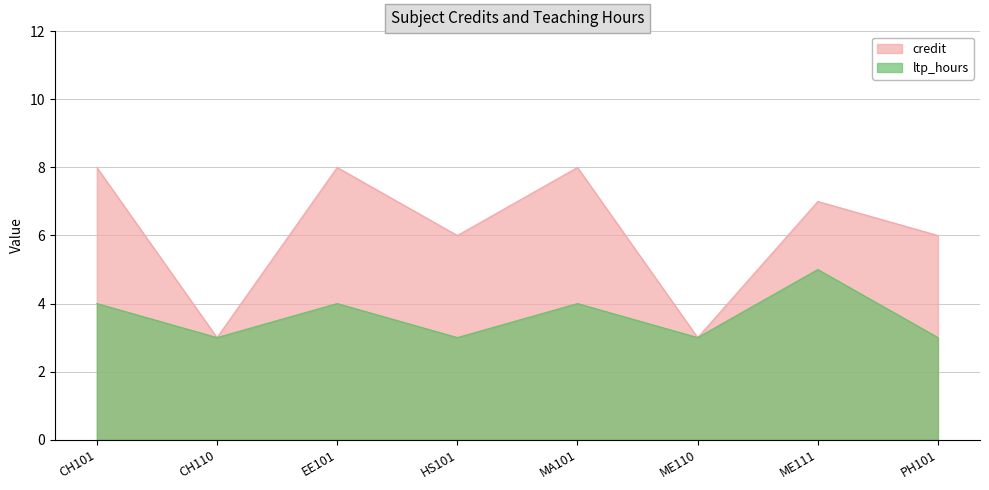

Rank the categories by credit value from lowest to highest.

CH110, ME110, HS101, PH101, ME111, CH101, EE101, MA101